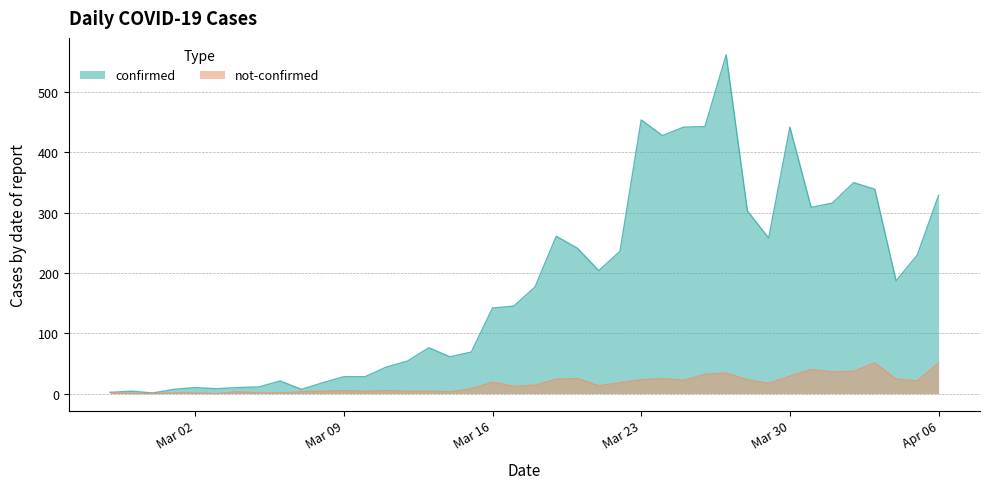

Which series has the largest total across all categories?

confirmed